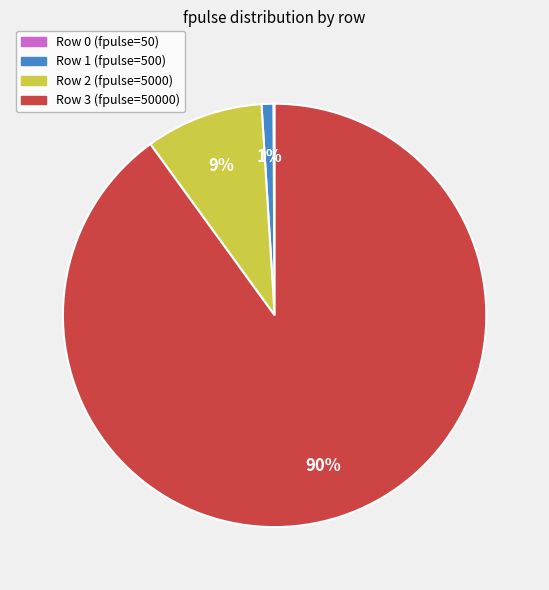

To the nearest percent, what is the average slice percentage?

25%